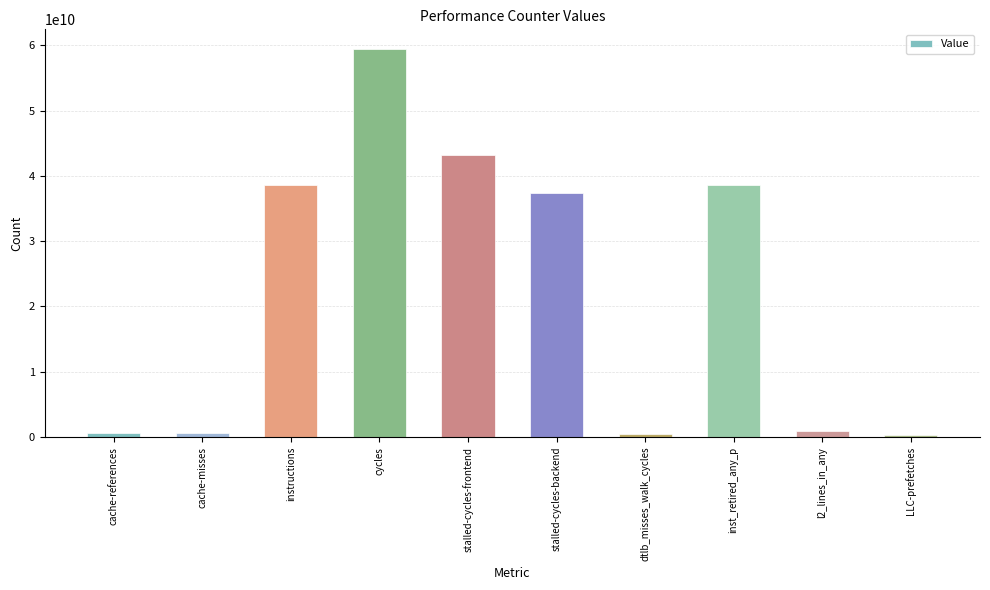

The value at stalled-cycles-backend is 54646904892. True or false?

False